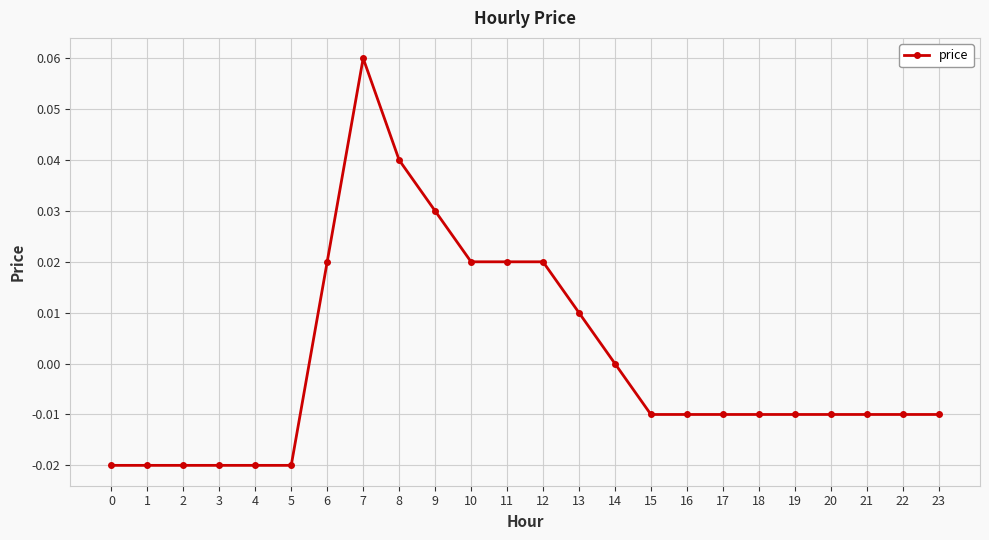

Count the values in the range 0 to 1.

9